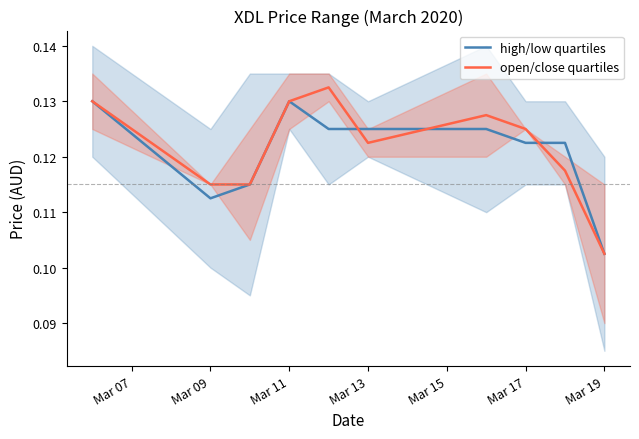

At which label is open/close quartiles closest to 0?

Mar 19